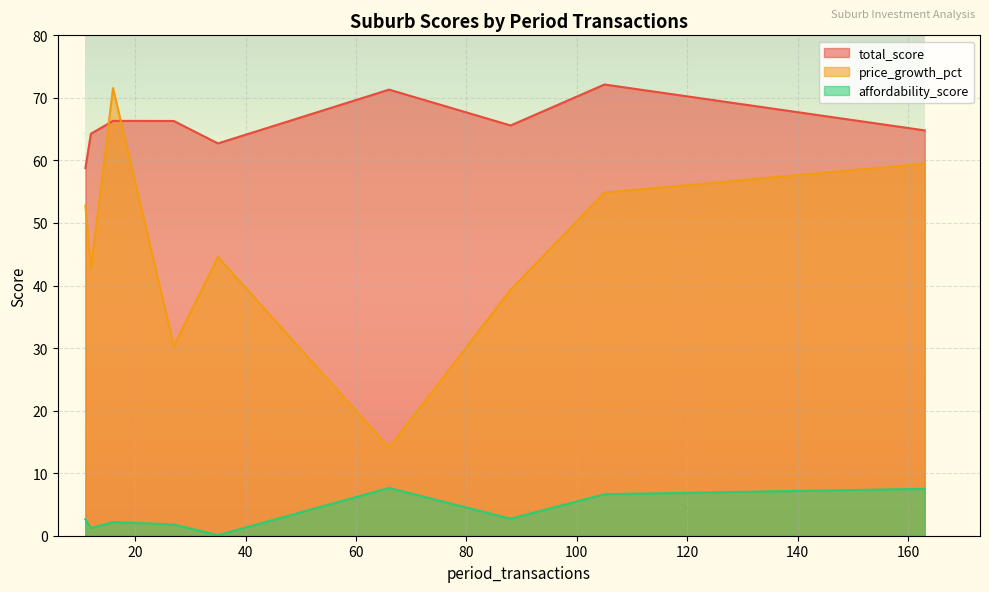

True or false: price_growth_pct and total_score intersect in this chart.

True